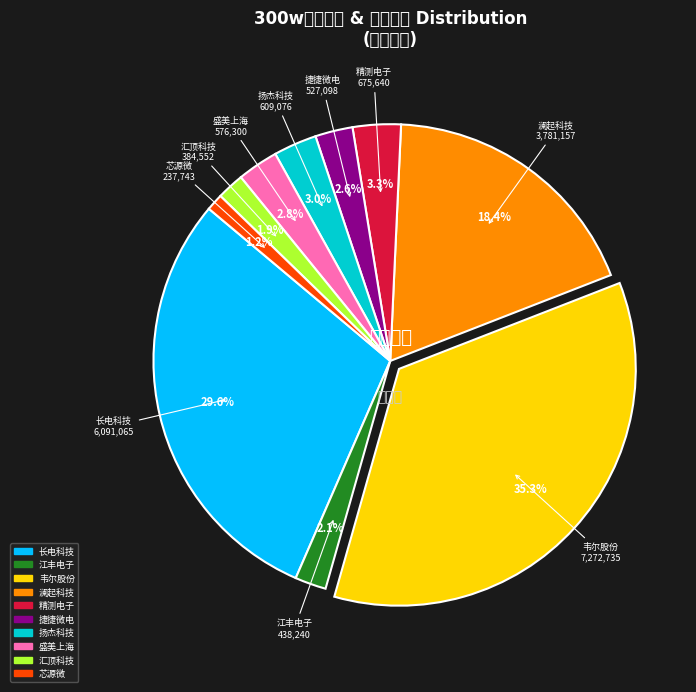

Is there a majority slice in this chart?

No